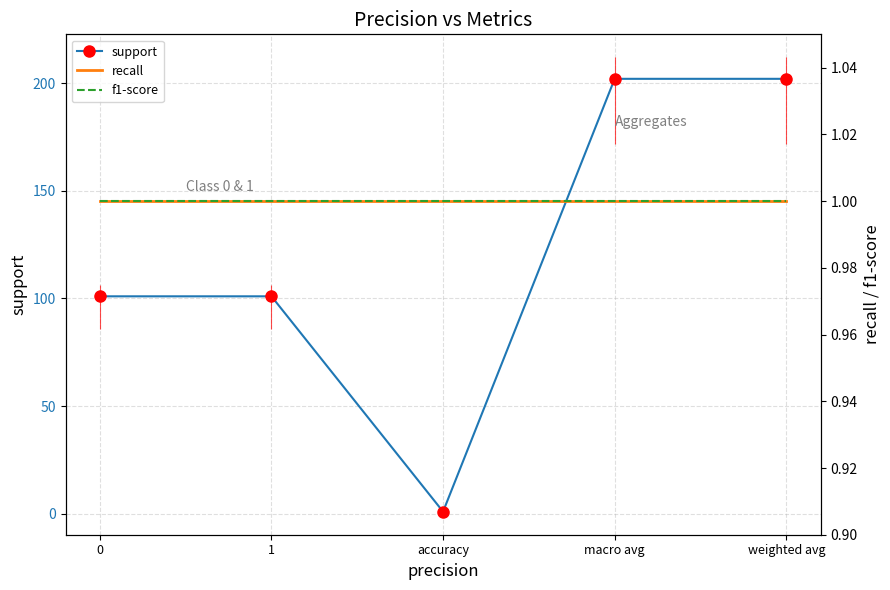

What is the greatest value displayed?

202